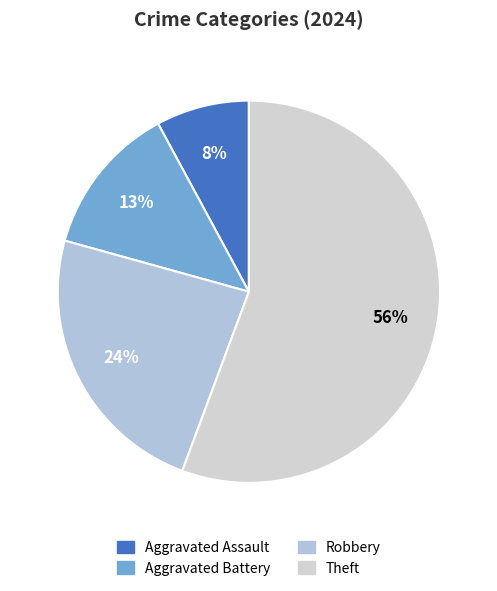

How many slices are in this pie chart?

4